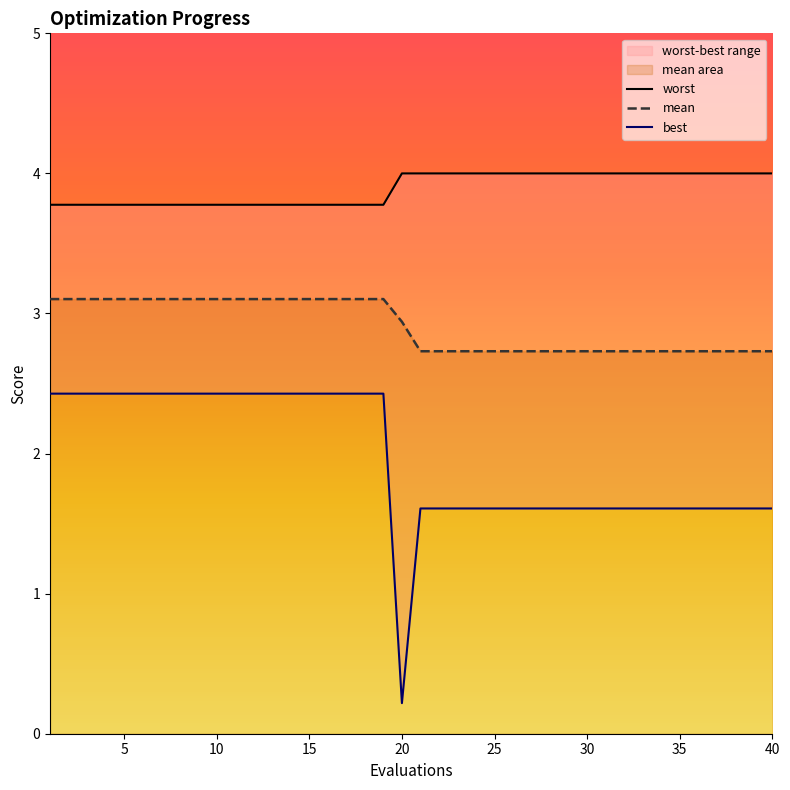

Reading right to left, transcribe all the data shown in this chart.

mean: 40=2.7	39=2.7	38=2.7	37=2.7	36=2.7	35=2.7	34=2.7	33=2.7	32=2.7	31=2.7	30=2.7	29=2.7	28=2.7	27=2.7	26=2.7	25=2.7	24=2.7	23=2.7	22=2.7	21=2.7	20=2.9	19=3.1	18=3.1	17=3.1	16=3.1	15=3.1	14=3.1	13=3.1	12=3.1	11=3.1	10=3.1	9=3.1	8=3.1	7=3.1	6=3.1	5=3.1	4=3.1	3=3.1	2=3.1	1=3.1
best: 40=1.6	39=1.6	38=1.6	37=1.6	36=1.6	35=1.6	34=1.6	33=1.6	32=1.6	31=1.6	30=1.6	29=1.6	28=1.6	27=1.6	26=1.6	25=1.6	24=1.6	23=1.6	22=1.6	21=1.6	20=0.2	19=2.4	18=2.4	17=2.4	16=2.4	15=2.4	14=2.4	13=2.4	12=2.4	11=2.4	10=2.4	9=2.4	8=2.4	7=2.4	6=2.4	5=2.4	4=2.4	3=2.4	2=2.4	1=2.4
worst: 40=4.0	39=4.0	38=4.0	37=4.0	36=4.0	35=4.0	34=4.0	33=4.0	32=4.0	31=4.0	30=4.0	29=4.0	28=4.0	27=4.0	26=4.0	25=4.0	24=4.0	23=4.0	22=4.0	21=4.0	20=4.0	19=3.8	18=3.8	17=3.8	16=3.8	15=3.8	14=3.8	13=3.8	12=3.8	11=3.8	10=3.8	9=3.8	8=3.8	7=3.8	6=3.8	5=3.8	4=3.8	3=3.8	2=3.8	1=3.8